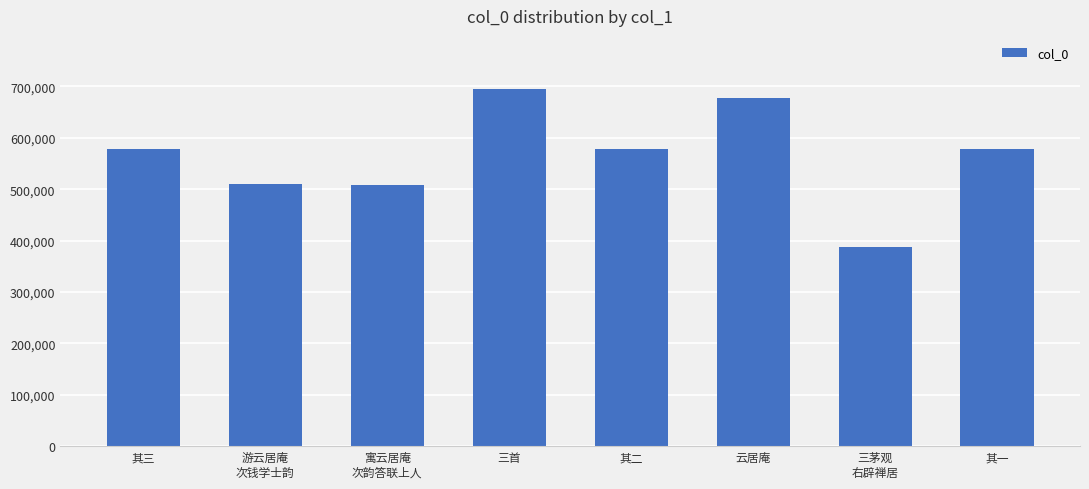

What is the value of the 2nd bar from the left?

509438